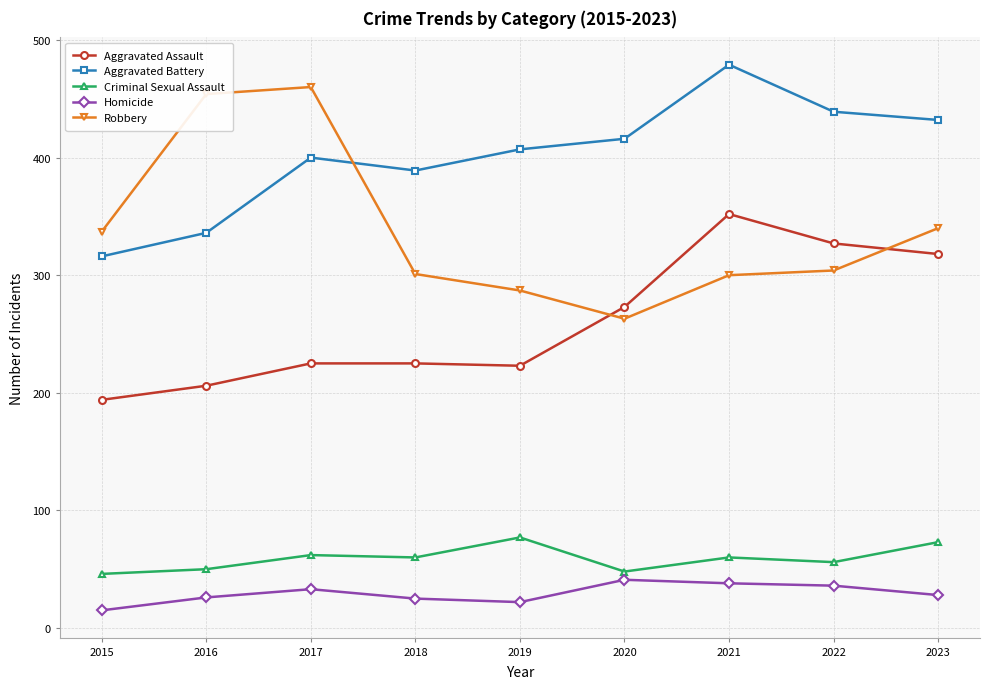

True or false: Aggravated Assault and Criminal Sexual Assault cross at least once.

False